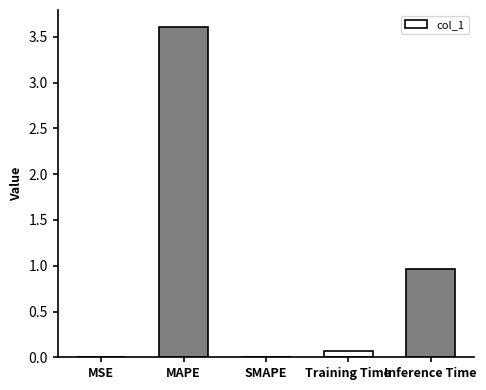

What is the approximate value at Training Time?

0.1